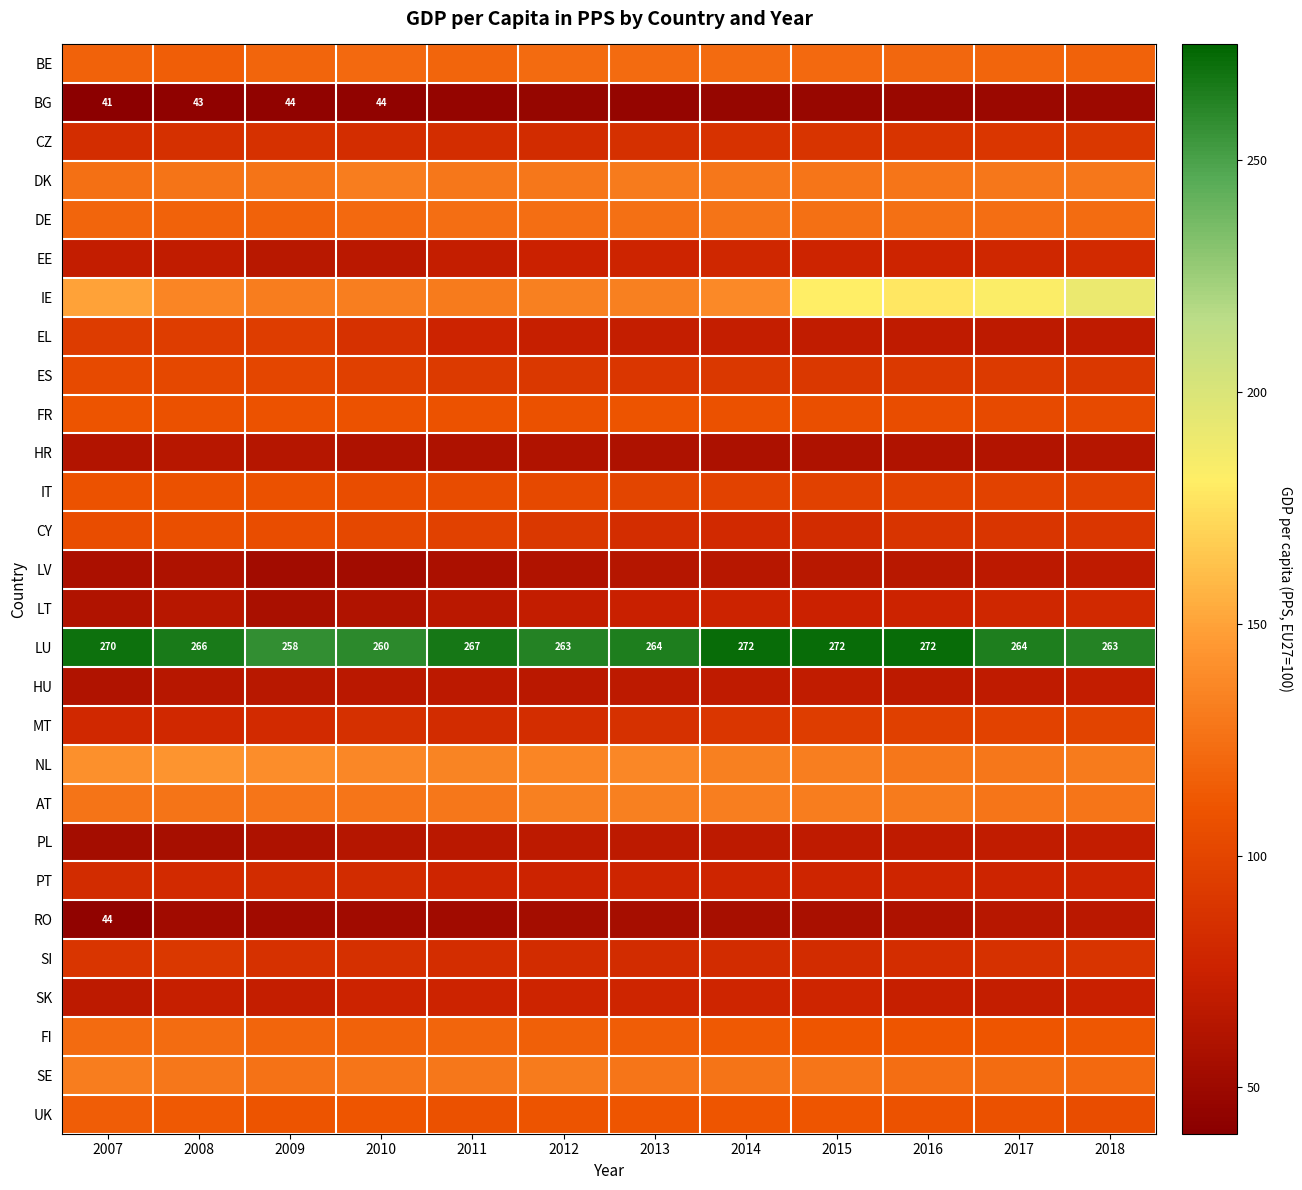

Where does the LU series first go above 266?

2007